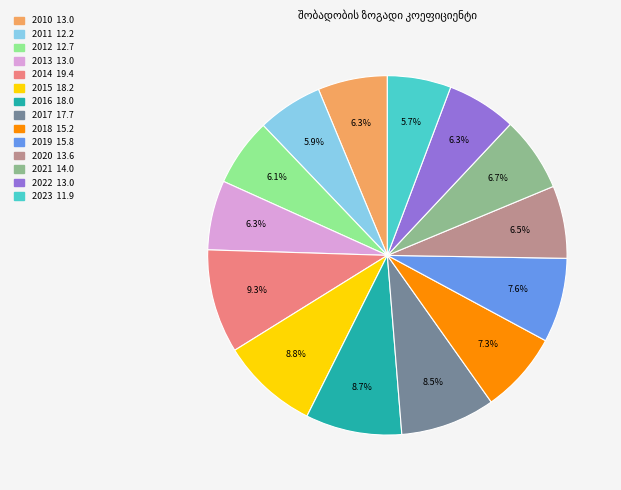

To the nearest percent, what is the average slice percentage?

7%